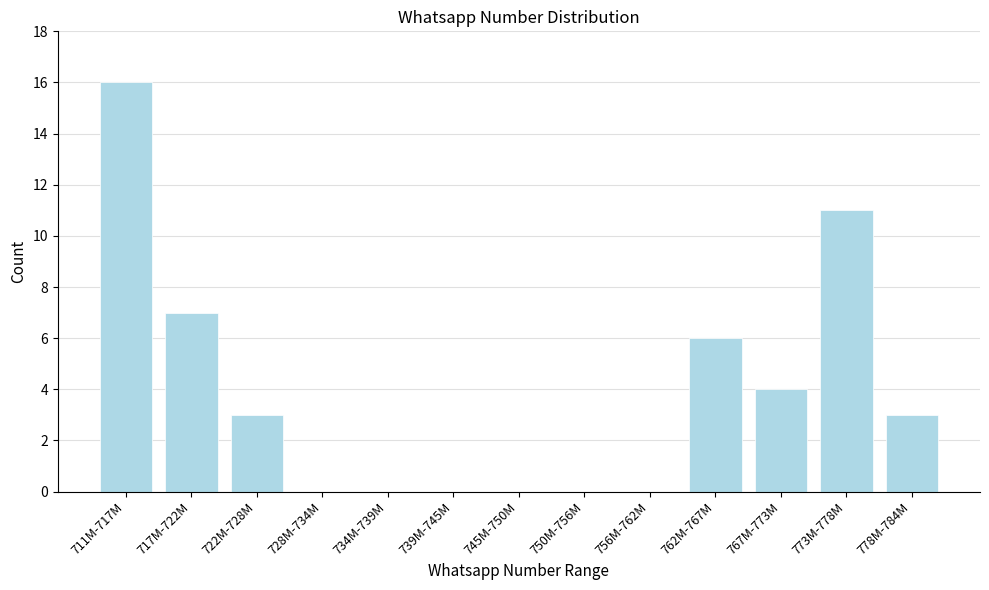

Reading right to left, transcribe all the data shown in this chart.

778M-784M=3	773M-778M=11	767M-773M=4	762M-767M=6	756M-762M=0	750M-756M=0	745M-750M=0	739M-745M=0	734M-739M=0	728M-734M=0	722M-728M=3	717M-722M=7	711M-717M=16